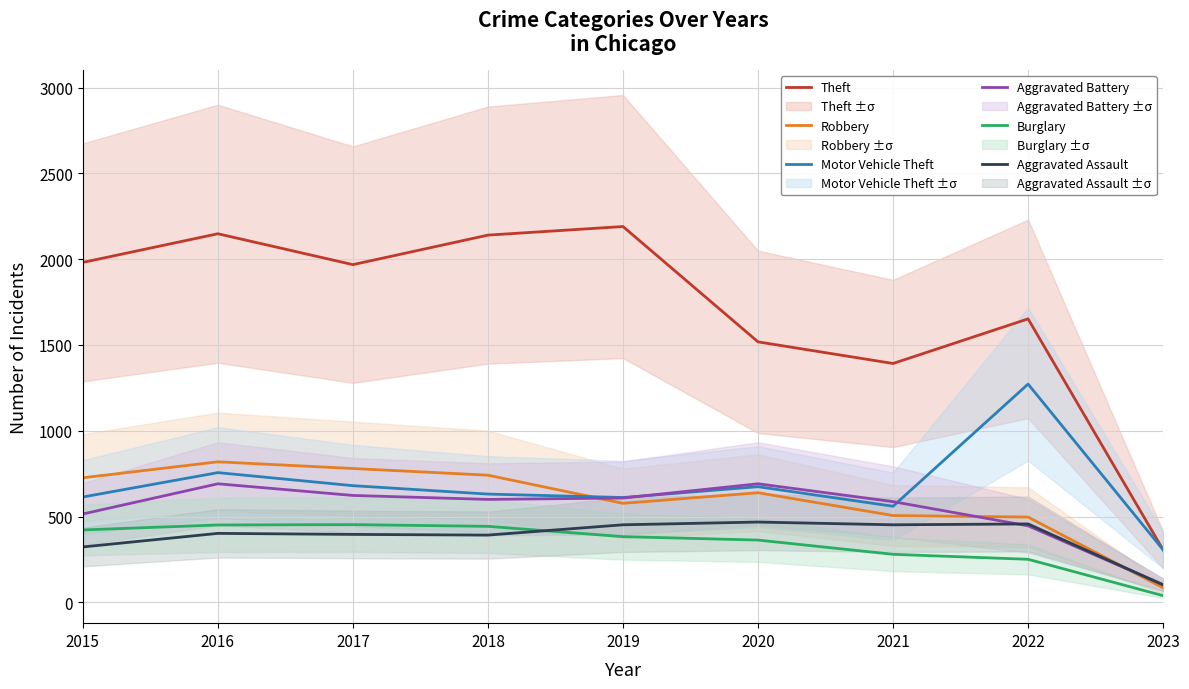

How many data points does each series have?

9